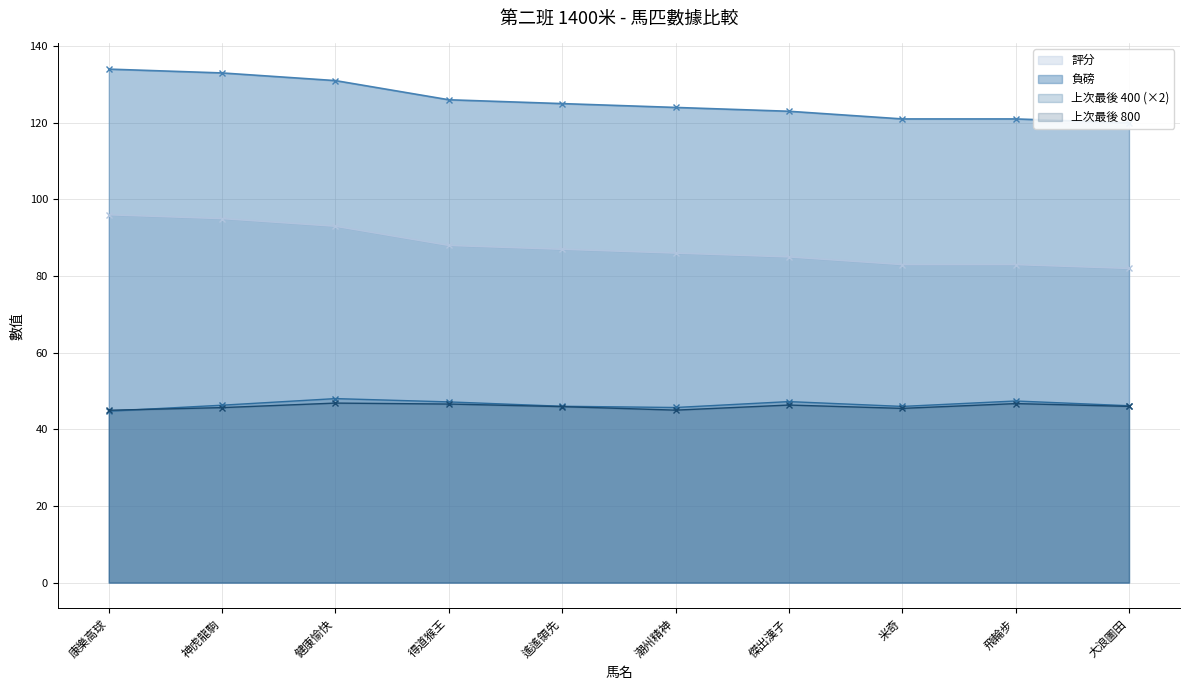

What is the minimum value for 負磅?

120.0